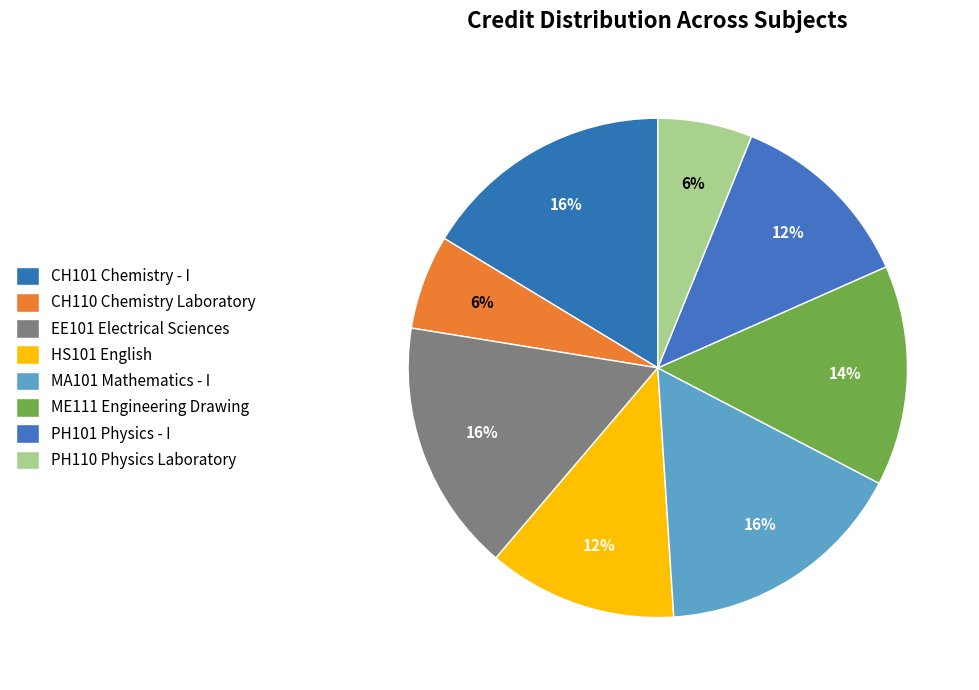

Is PH101 Physics - I the majority of the pie?

No